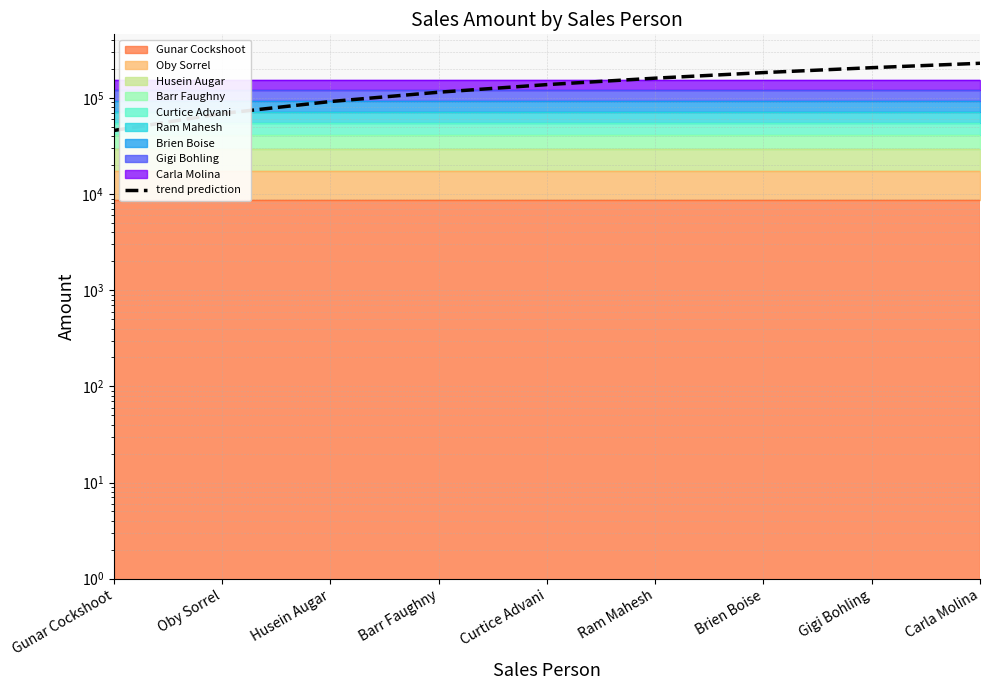

Which has a higher value, Brien Boise or Gigi Bohling?

Gigi Bohling